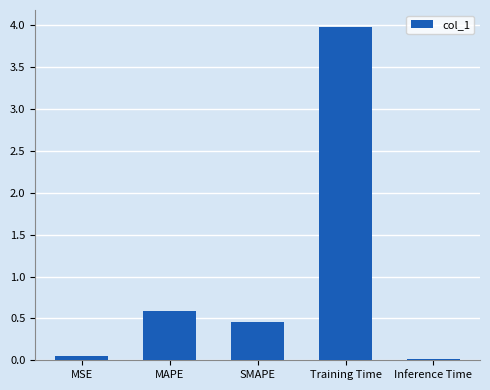

How many bars are there in total?

5